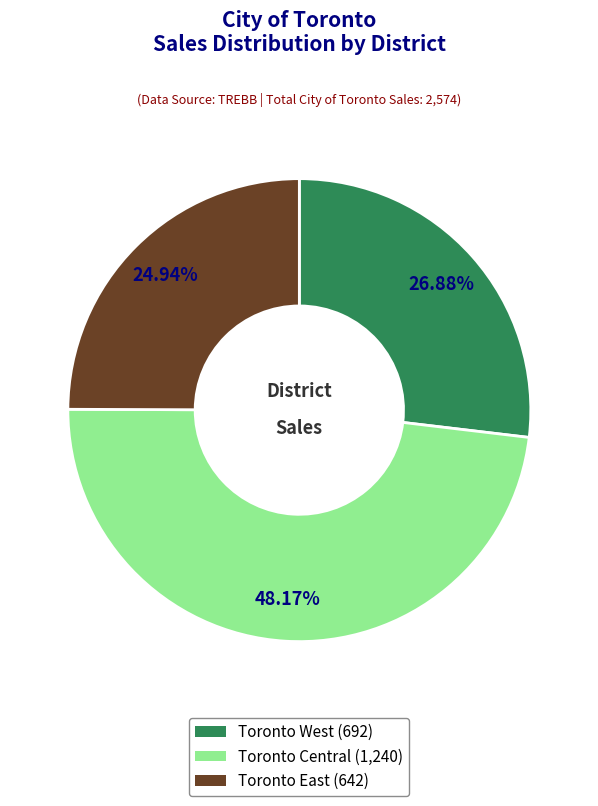

What is the ratio of the value at Toronto West to the value at Toronto Central?

0.6